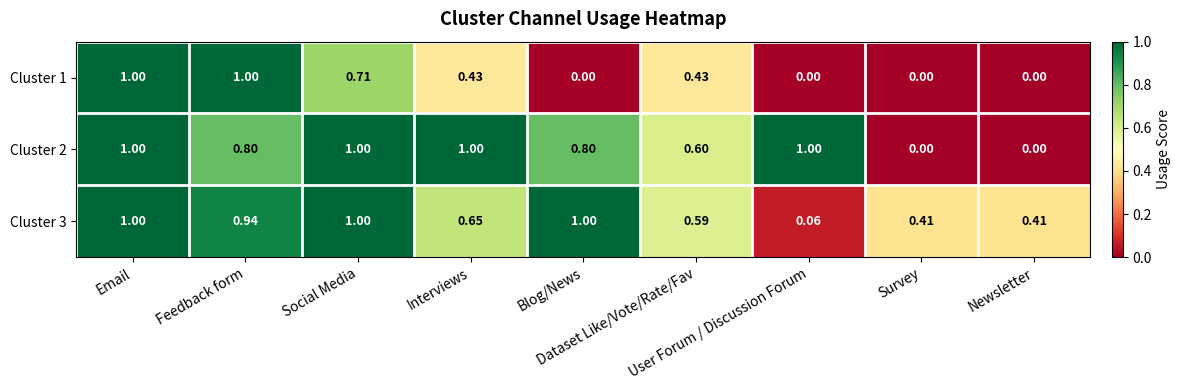

At Social Media, list the series in order from largest to smallest.

Cluster 2, Cluster 3, Cluster 1